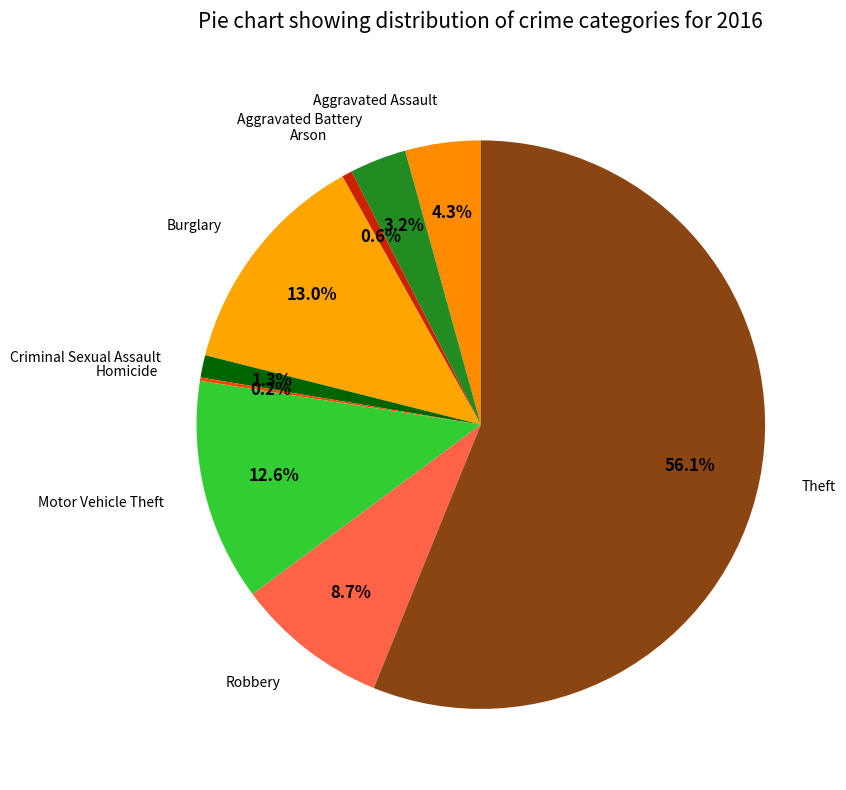

Does Theft account for over 50% of the chart?

Yes